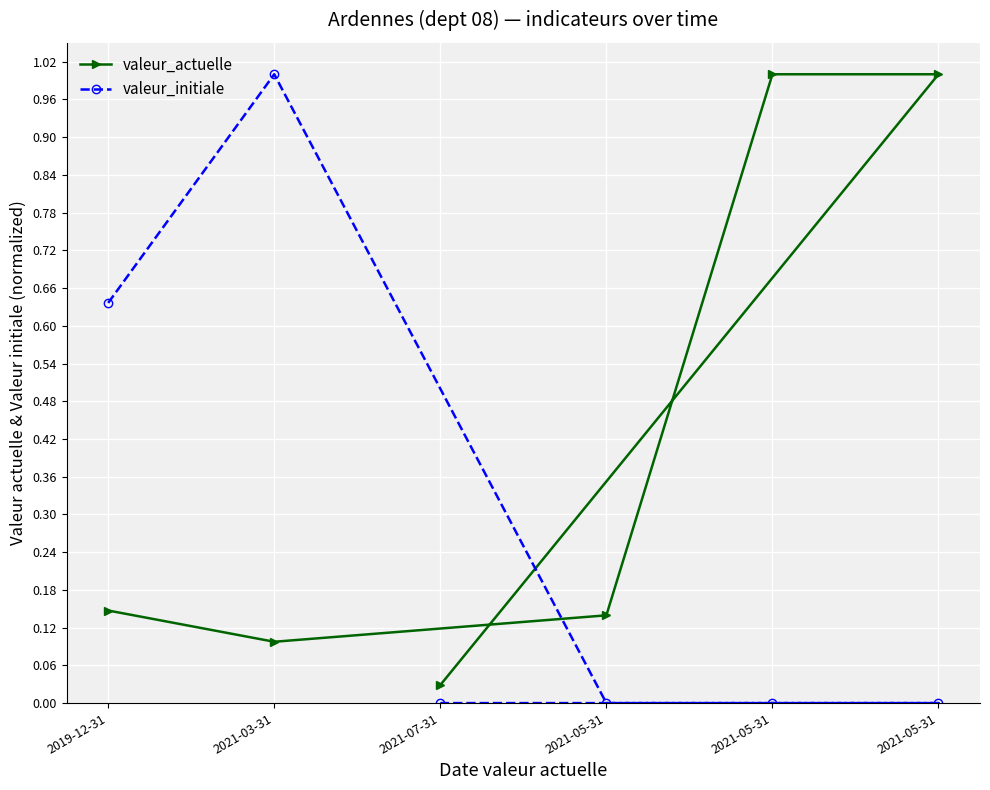

Is the value of valeur_initiale at 2021-05-31 greater than the value of valeur_actuelle at 2021-03-31?

No